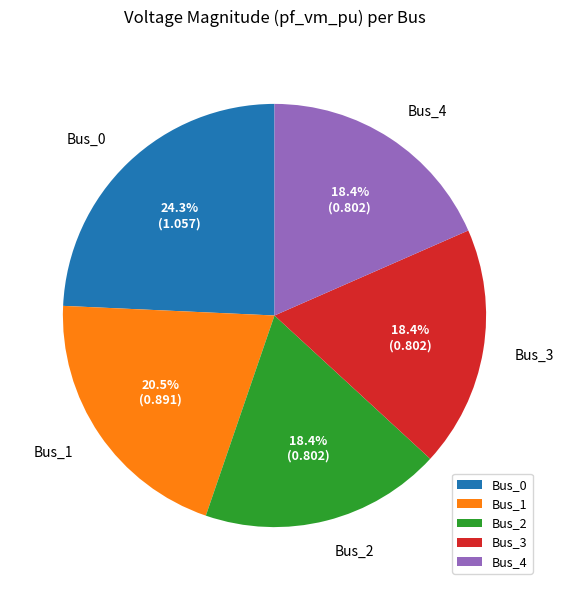

To the nearest percent, what portion does Bus_4 represent?

18%